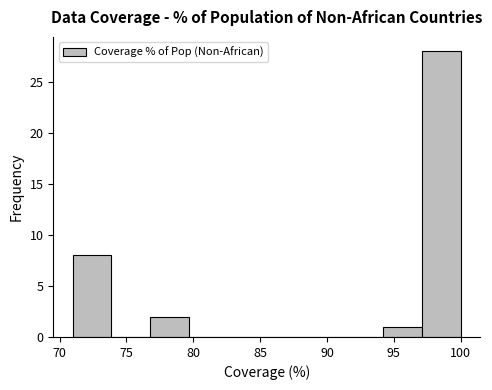

Which range on the x-axis has the tallest bar?

97.0 to 100.0